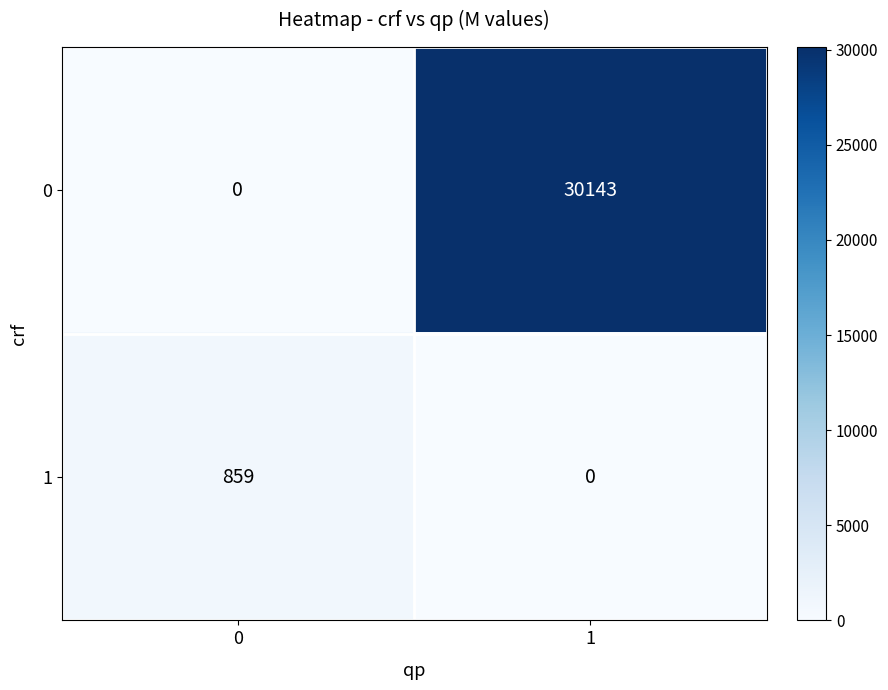

Read the 0 value at 1.

30143